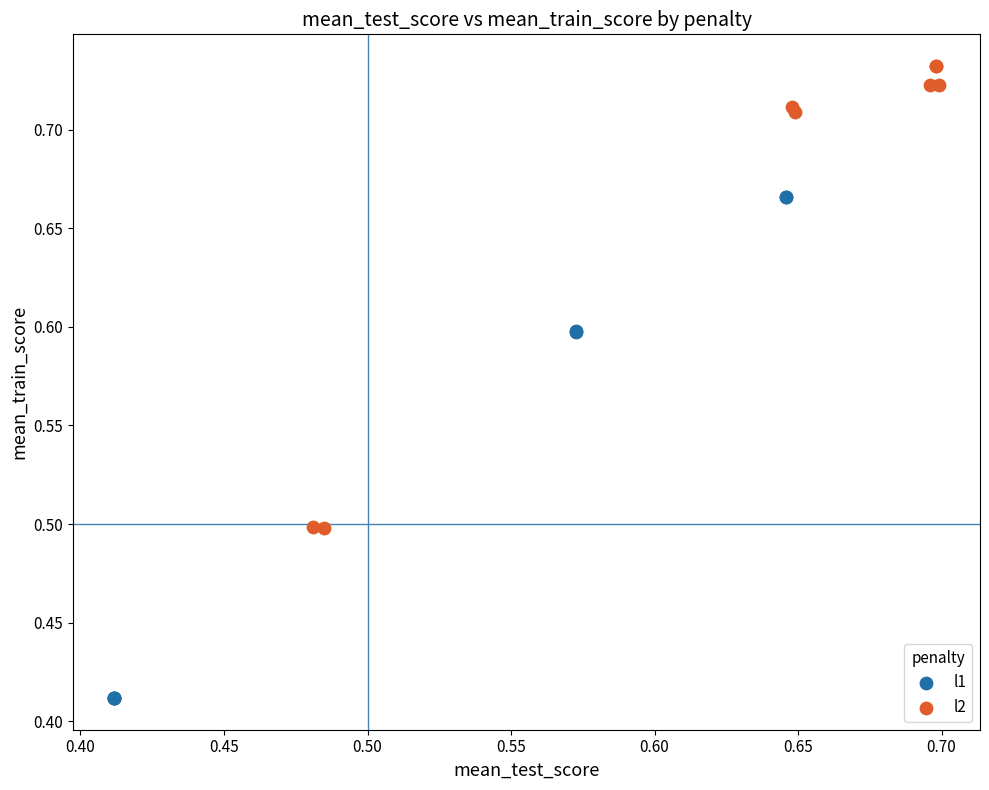

Which series has the widest spread of Y values?

l1